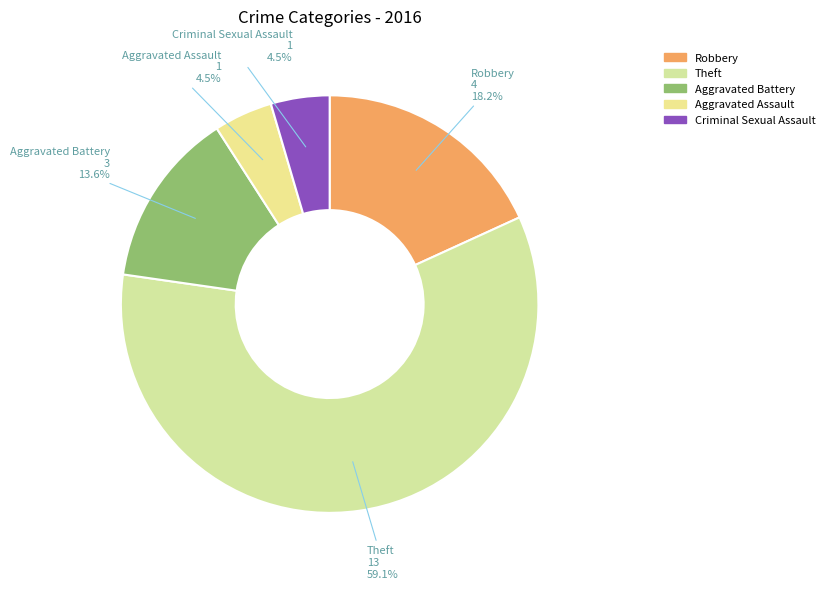

Approximately how many times larger is the value at Aggravated Battery compared to Aggravated Assault?

3.0